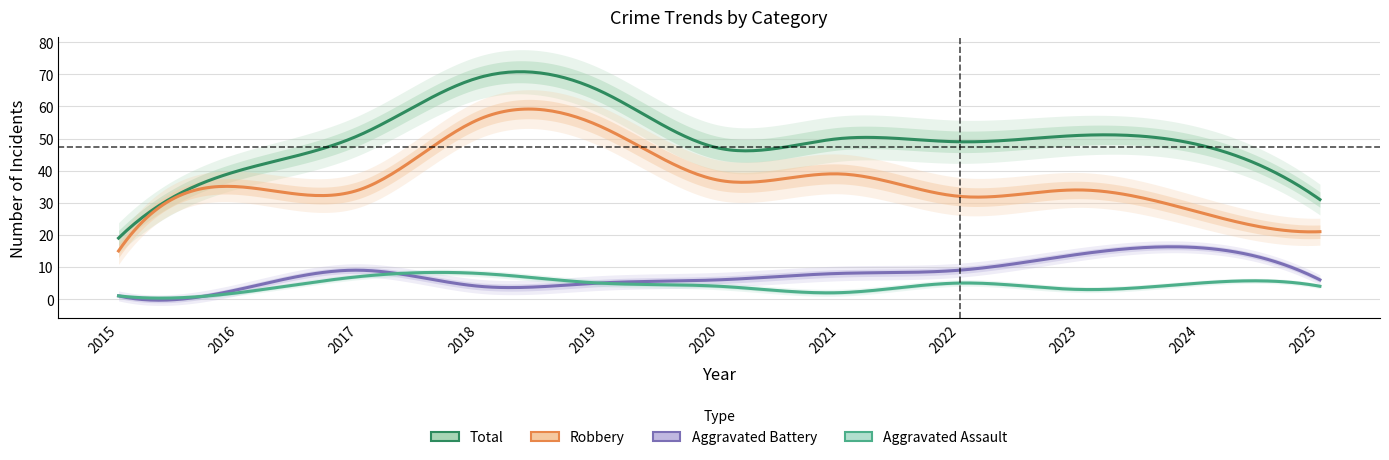

At which category does Robbery reach its first local peak?

2016